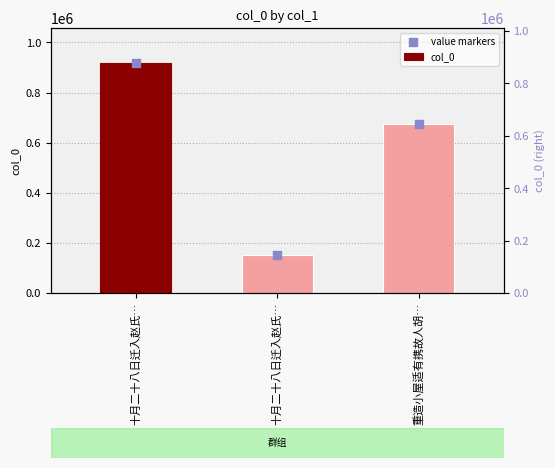

What is the total value across all series at 十月二十八日迁入赵氏…?

1839264